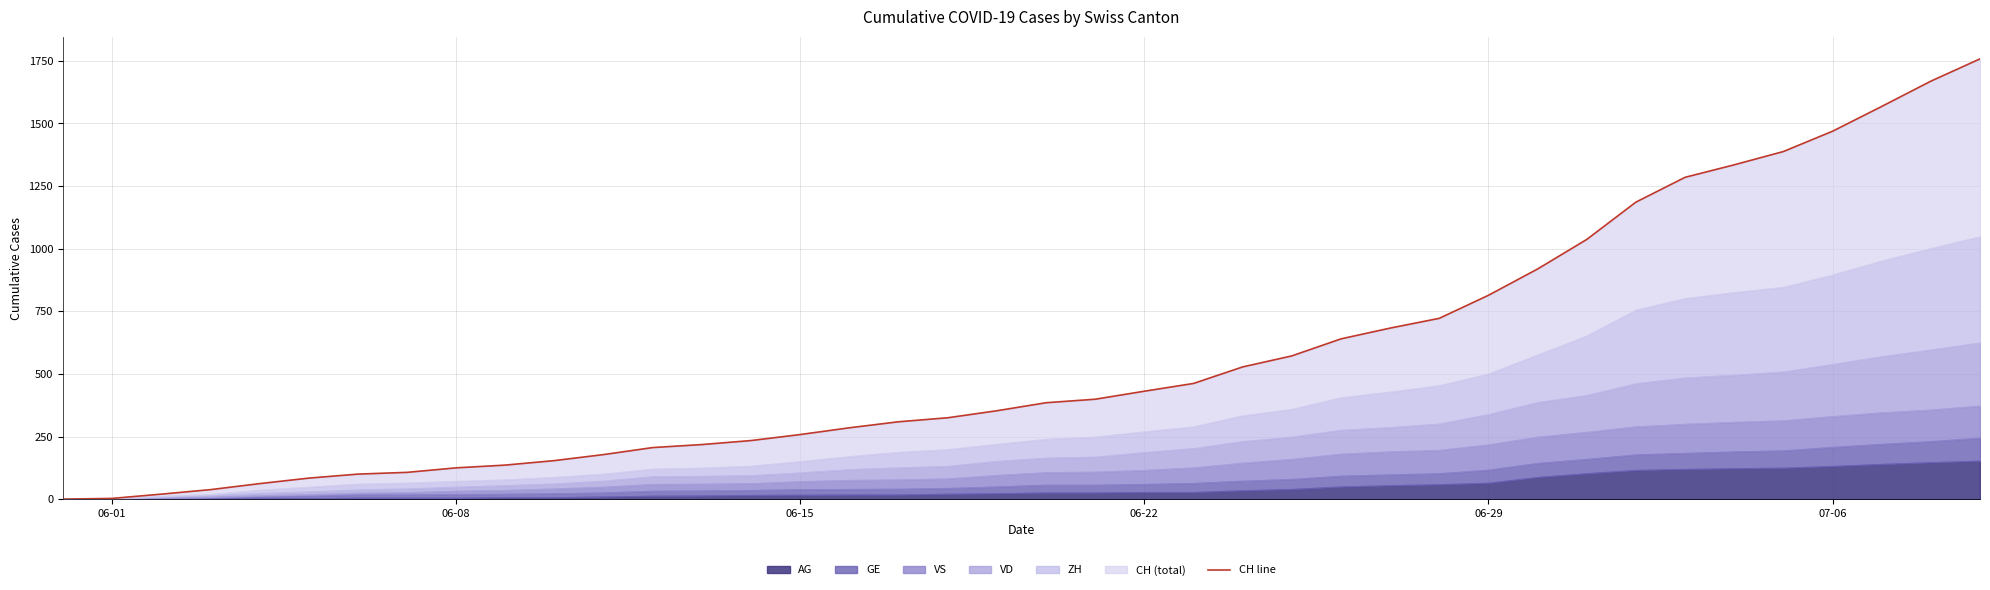

Does the chart have visible grid lines?

Yes